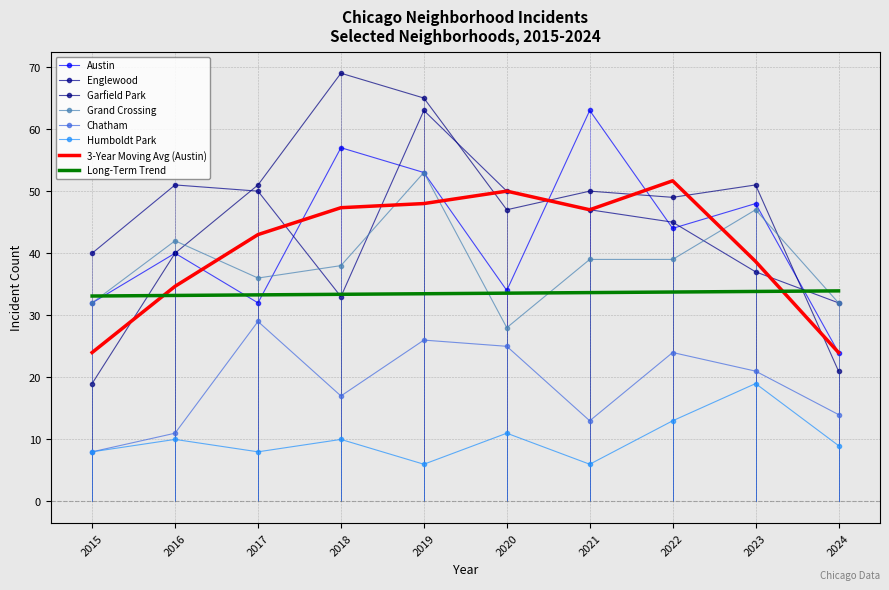

Which series has the largest total across all categories?

Garfield Park